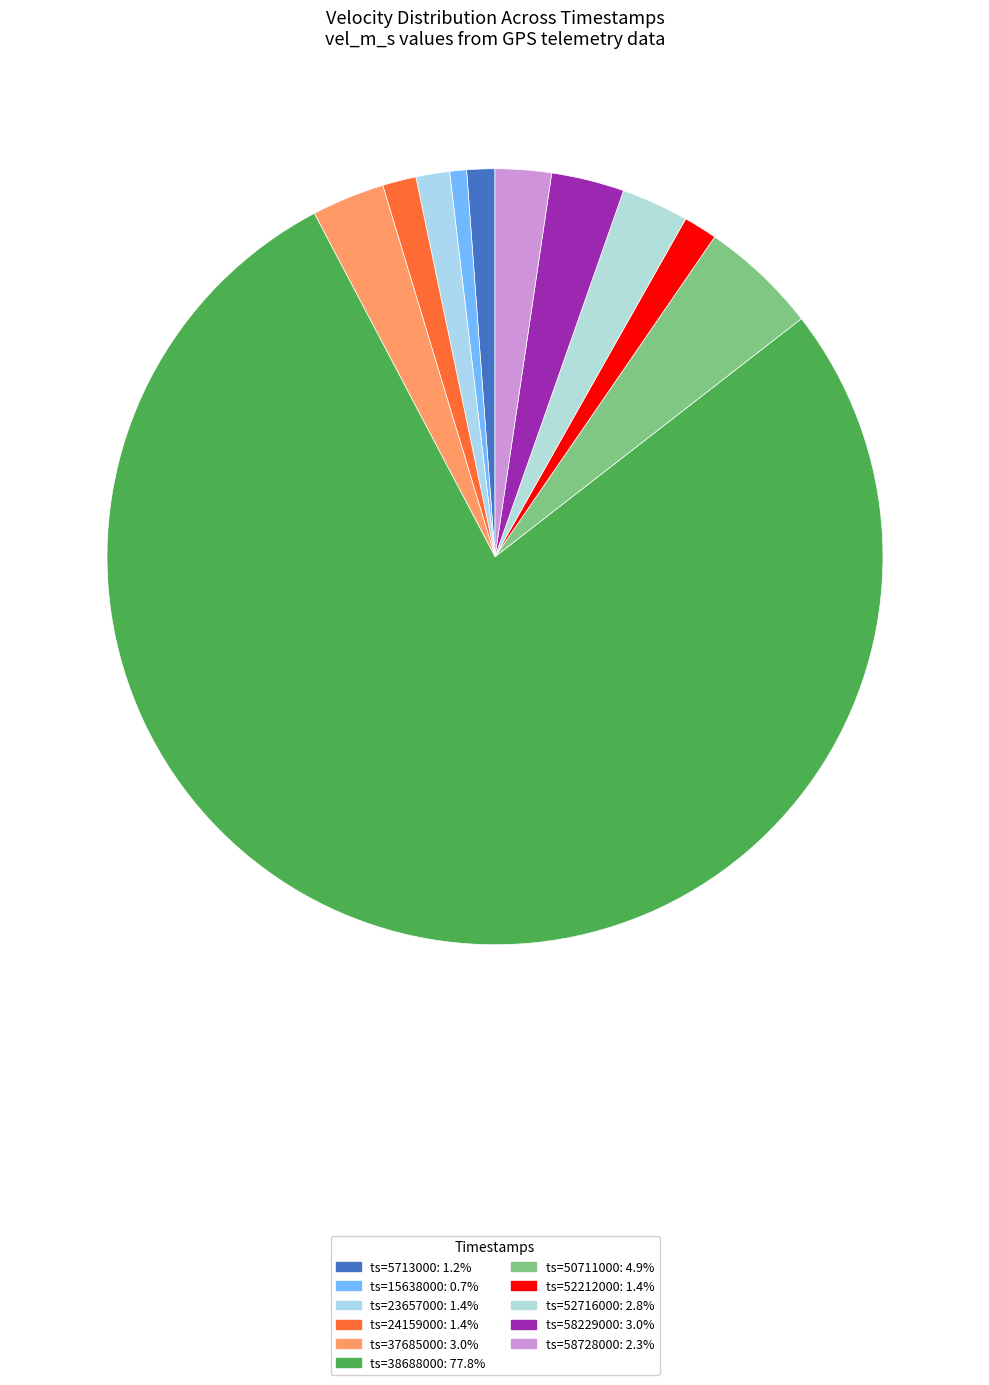

How many segments does this pie chart have?

11